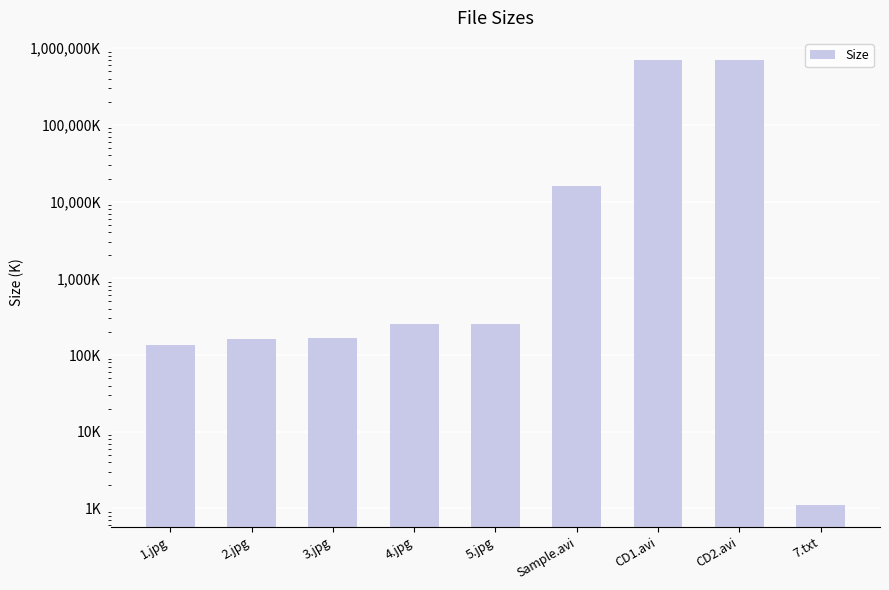

What is the average value?

157373.2